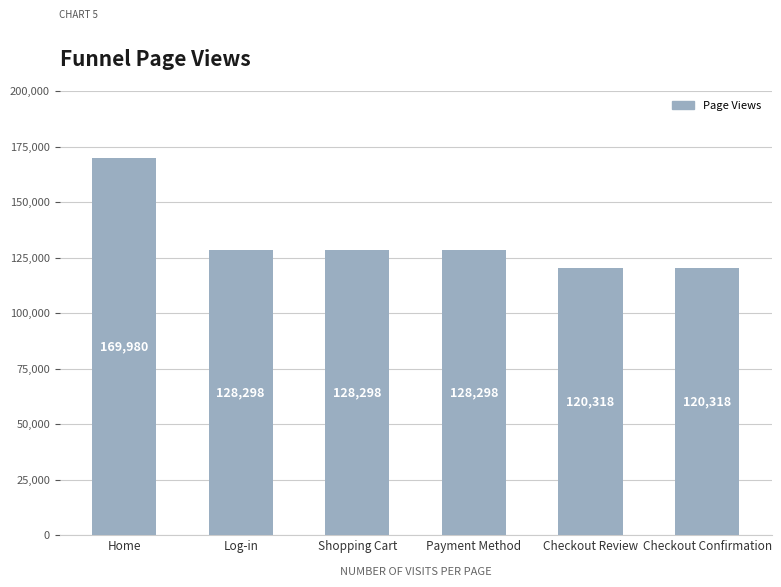

Reading right to left, extract all data points from this chart.

120318	120318	128298	128298	128298	169980